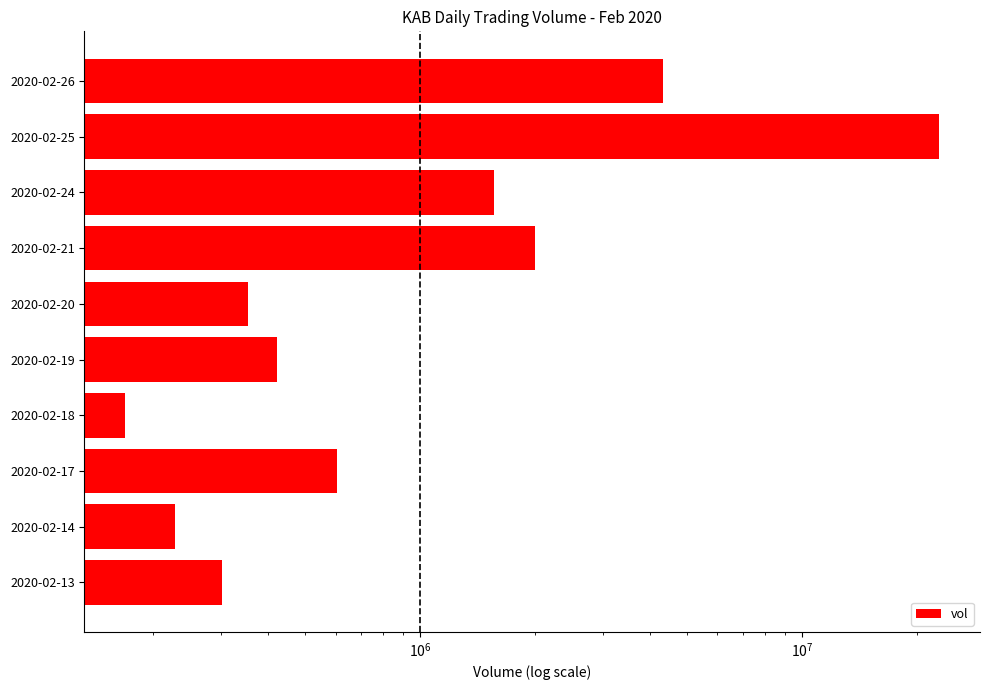

What is the average value?

3282300